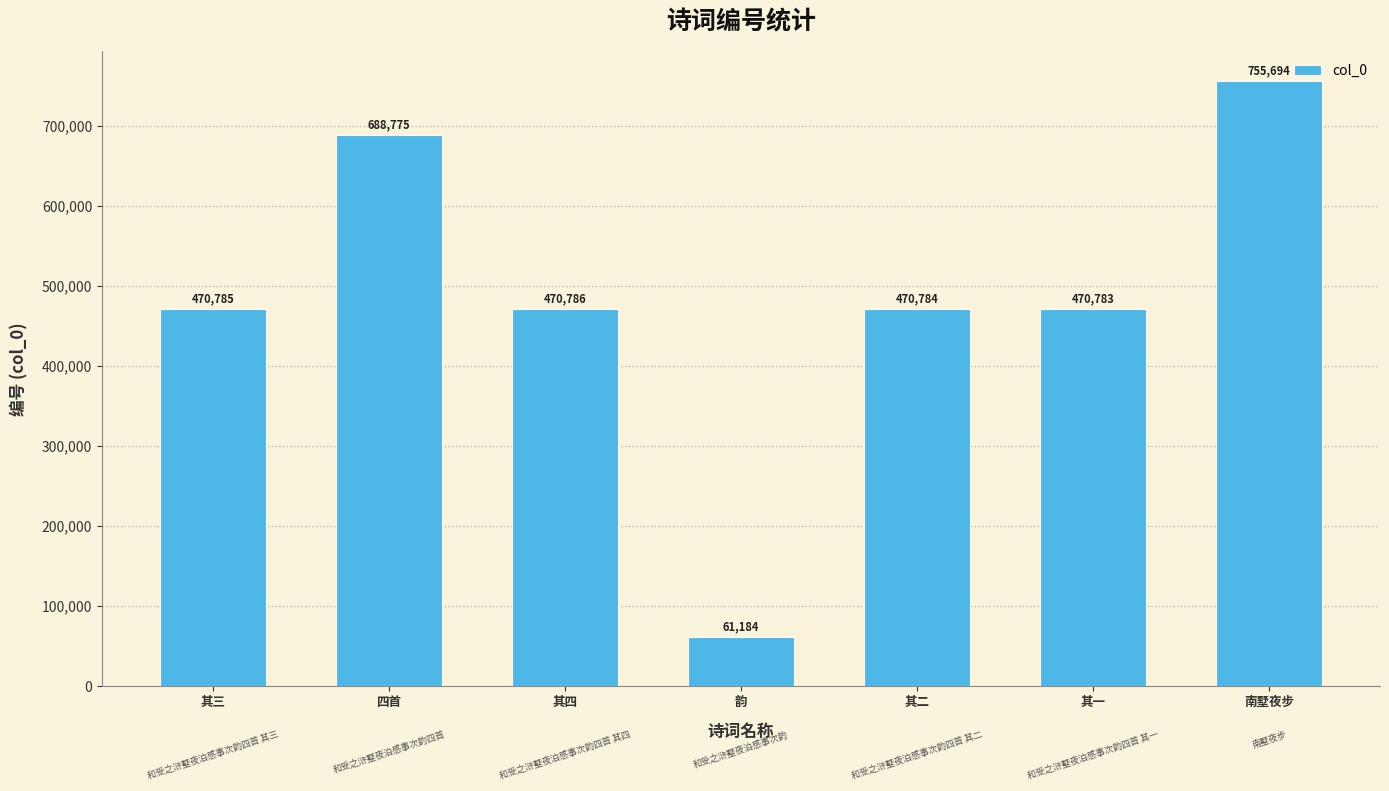

List the labels in order of value, largest first.

南墅夜步, 四首, 其四, 其三, 其二, 其一, 韵